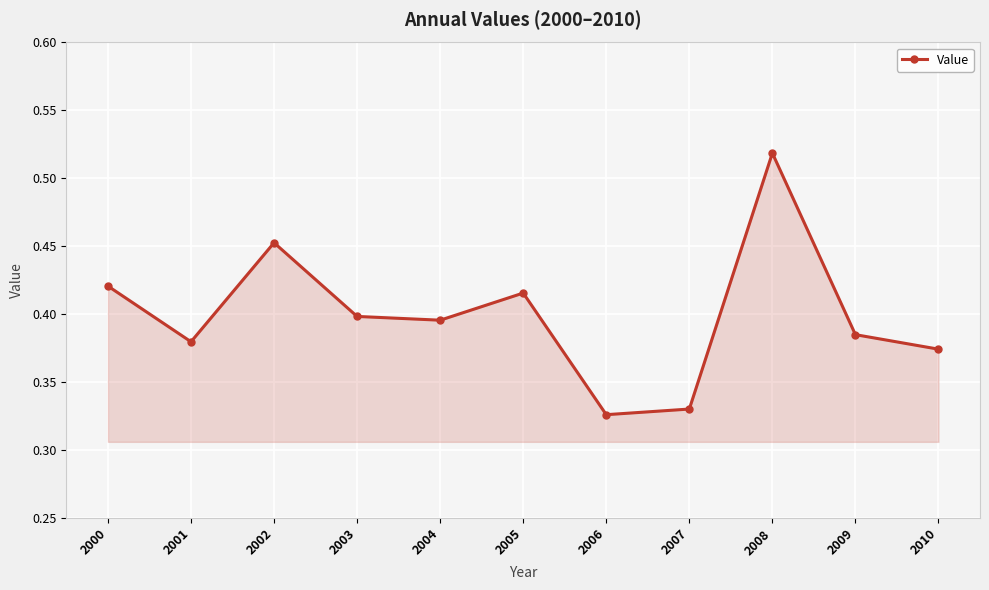

How many lines are shown in the chart?

1